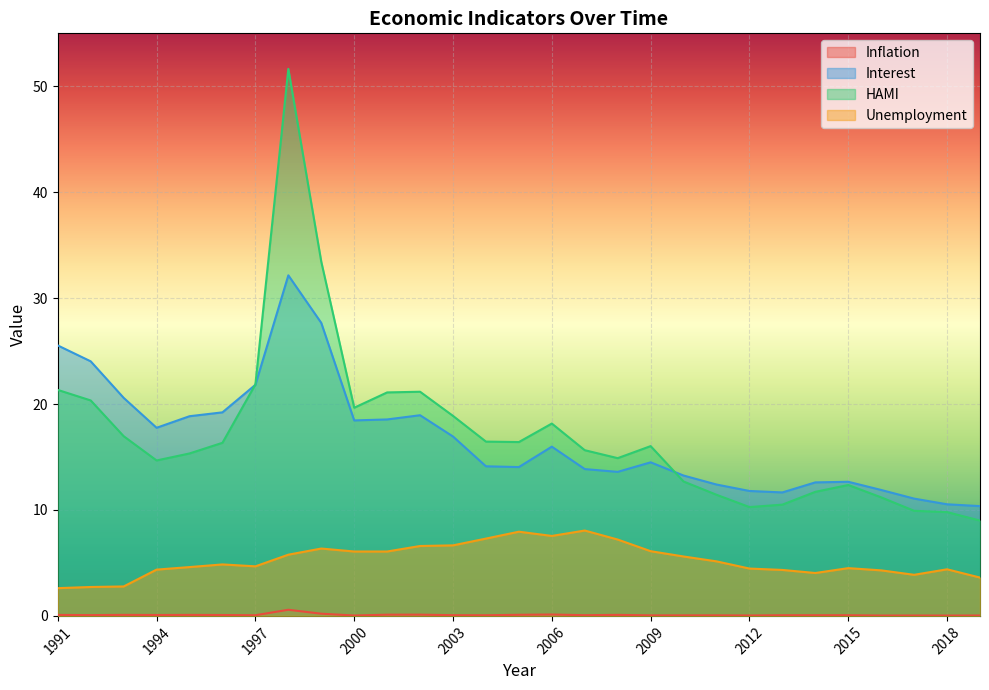

What is the value of the Inflation point at the 15th from the left?

0.1